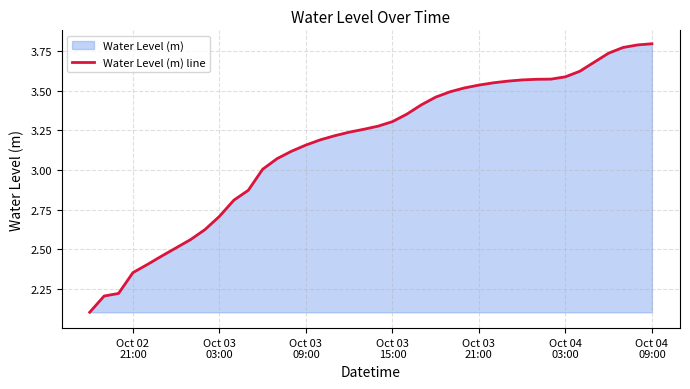

What is the difference between the maximum and minimum values?

1.7